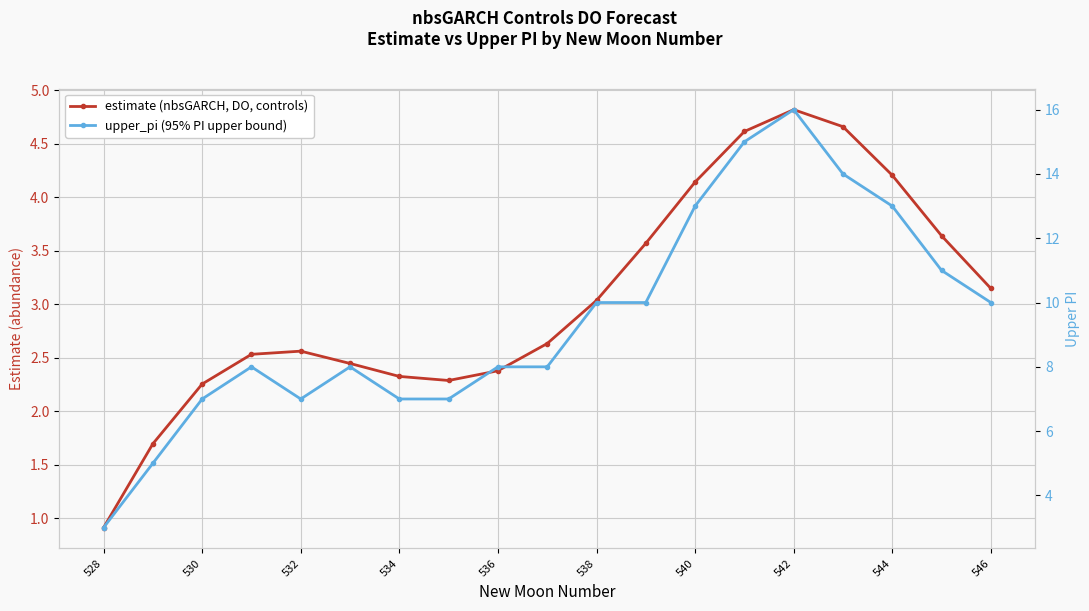

What is the average value of the upper_pi (95% PI upper bound) series?

9.5